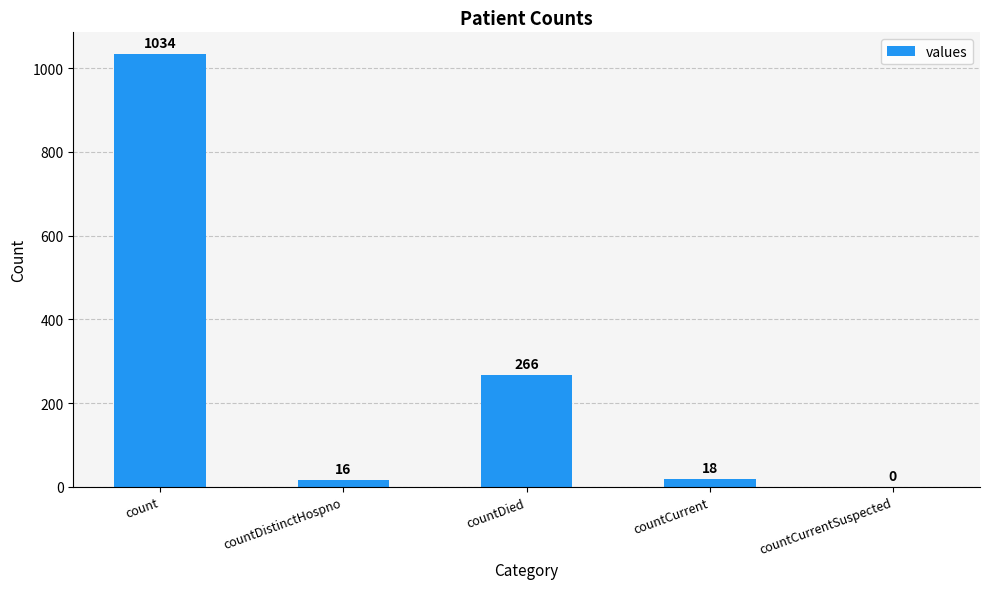

Which category has the highest value across all series?

count